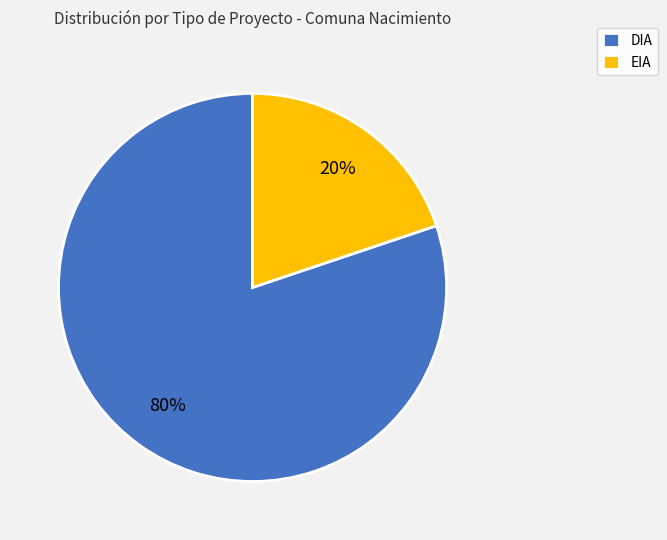

How many segments does this pie chart have?

2